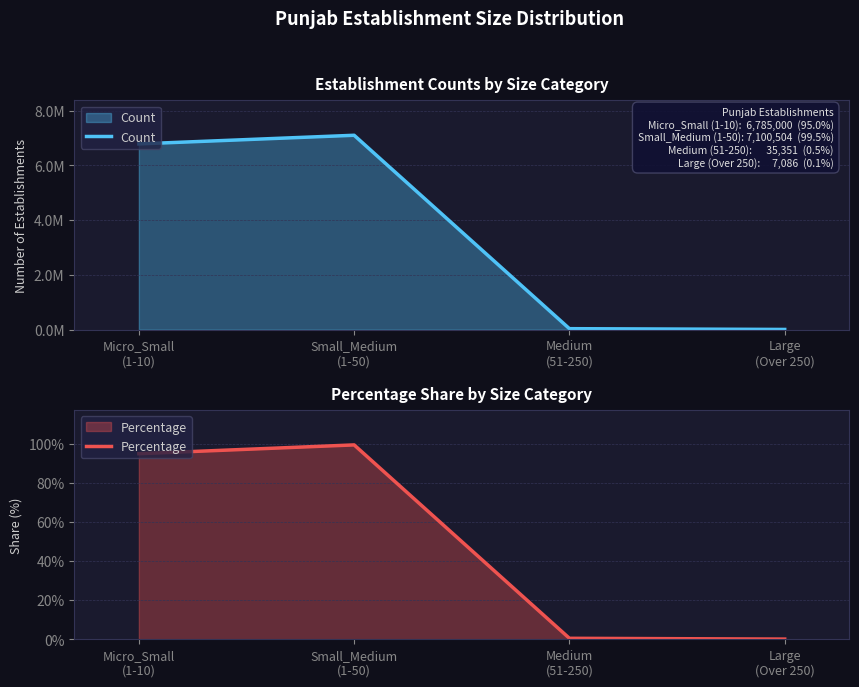

Count the number of categories in the chart.

4